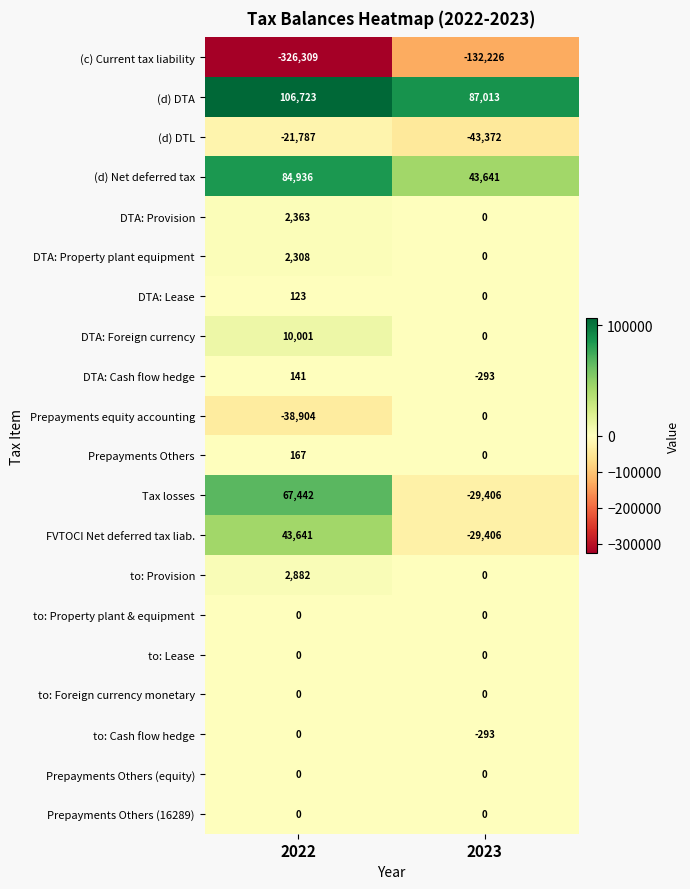

Is it true that (d) Net deferred tax equals 18939 at 2023?

False